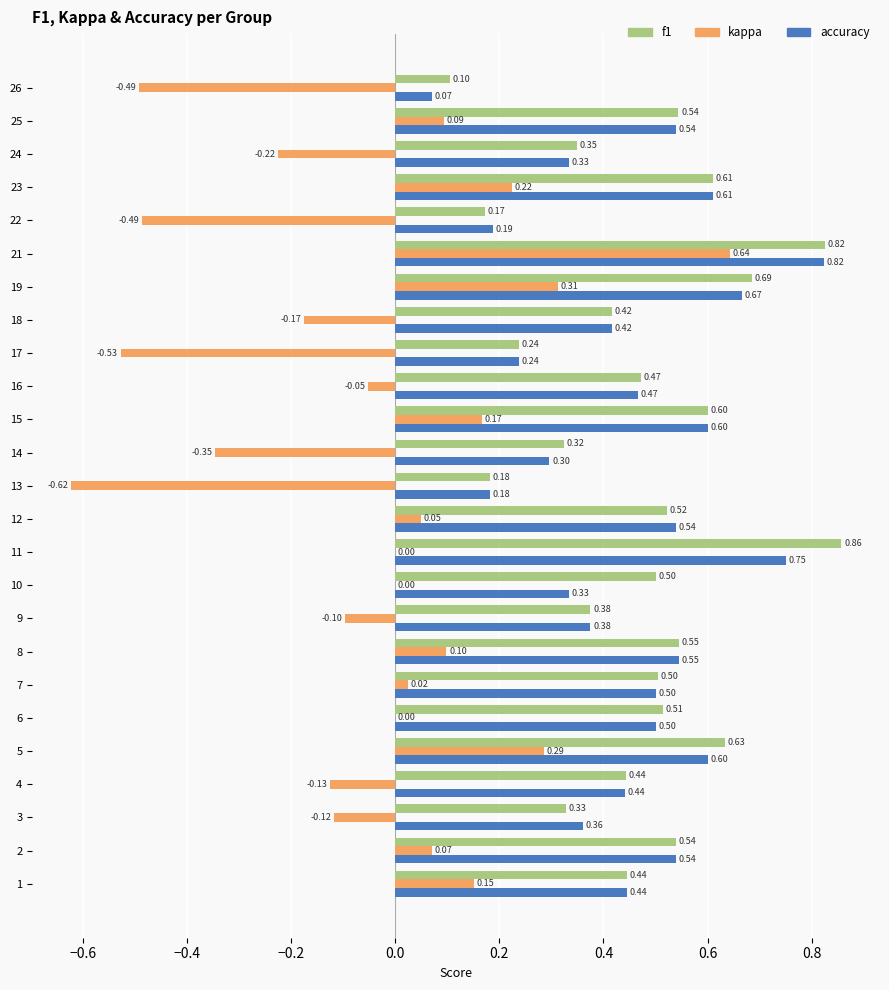

Is the value of f1 at 7 greater than the value of accuracy at 10?

Yes